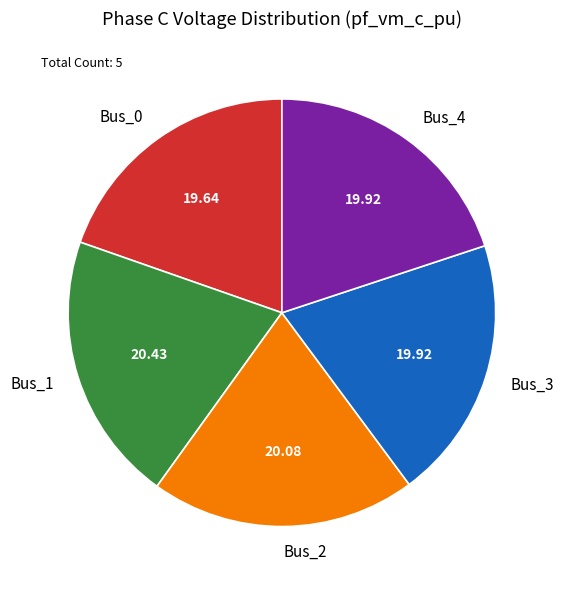

Combined, do Bus_4 and Bus_2 account for over 50%?

No